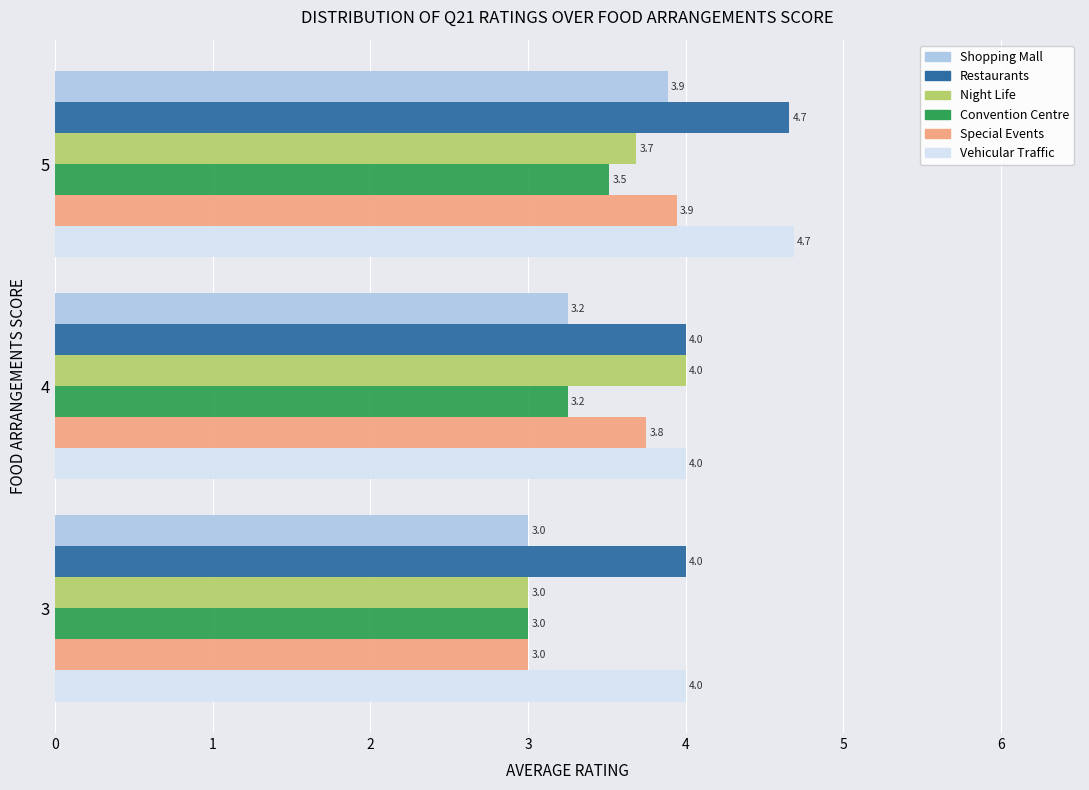

How many categories are shown in the chart?

3